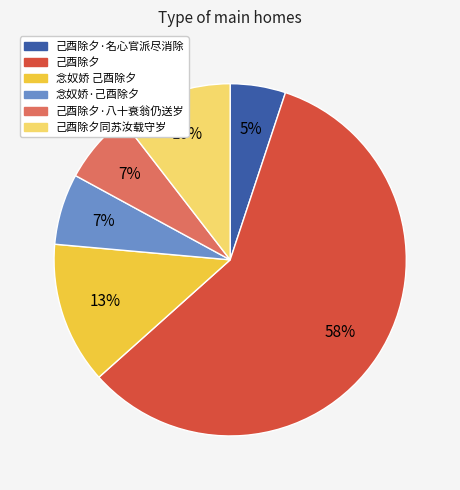

To the nearest percent, what is the average slice percentage?

17%